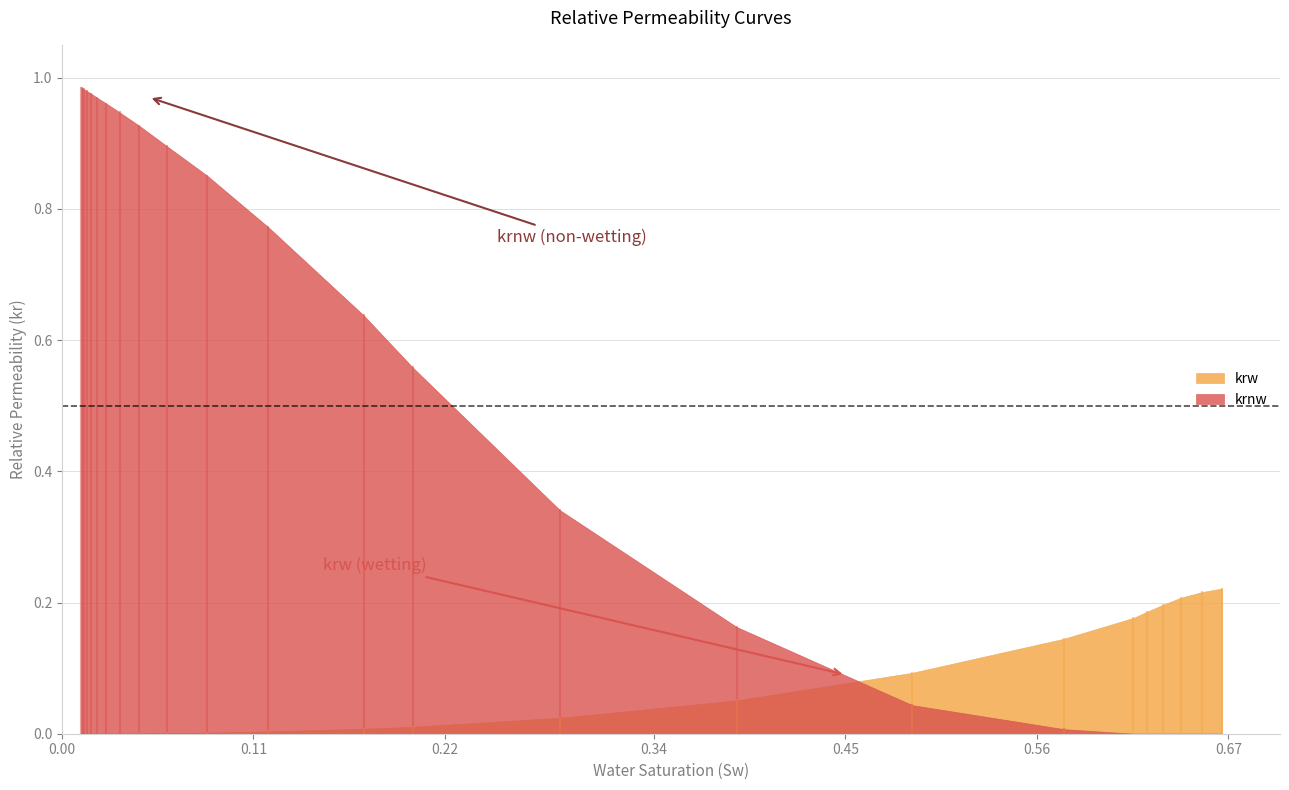

What is the total value across all series at 23?

0.2